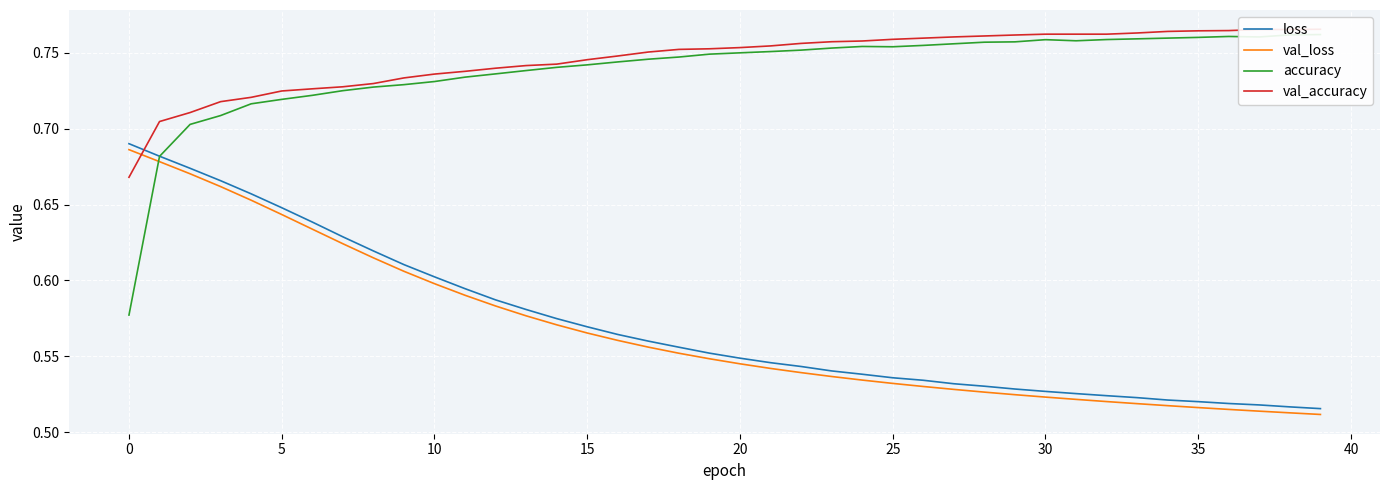

True or false: loss and val_loss cross at least once.

False